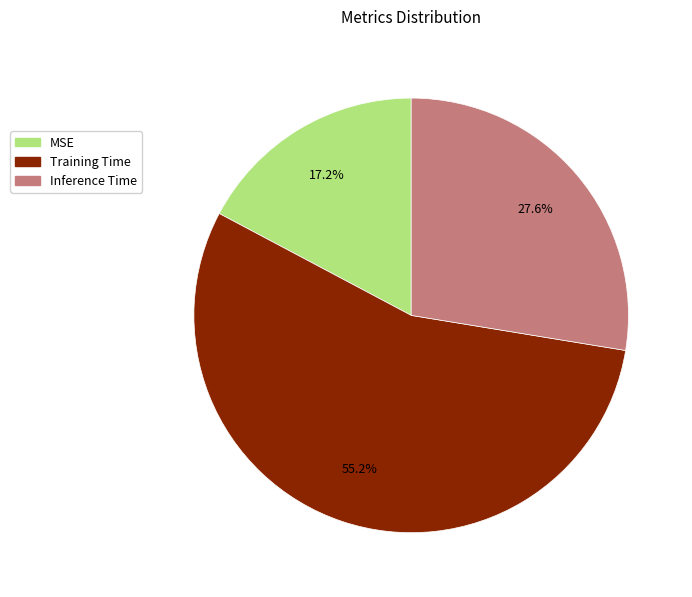

True or false: Training Time accounts for 65% of the total.

False